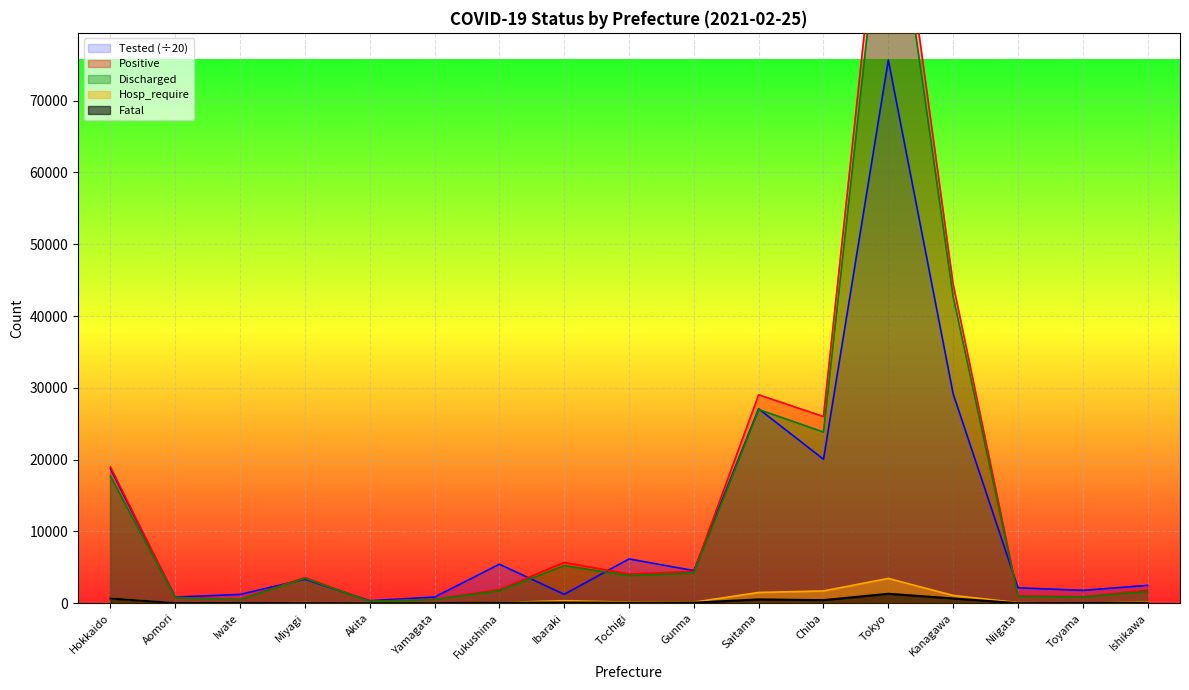

What is the approximate value of Hosp_require at Saitama?

1505.0